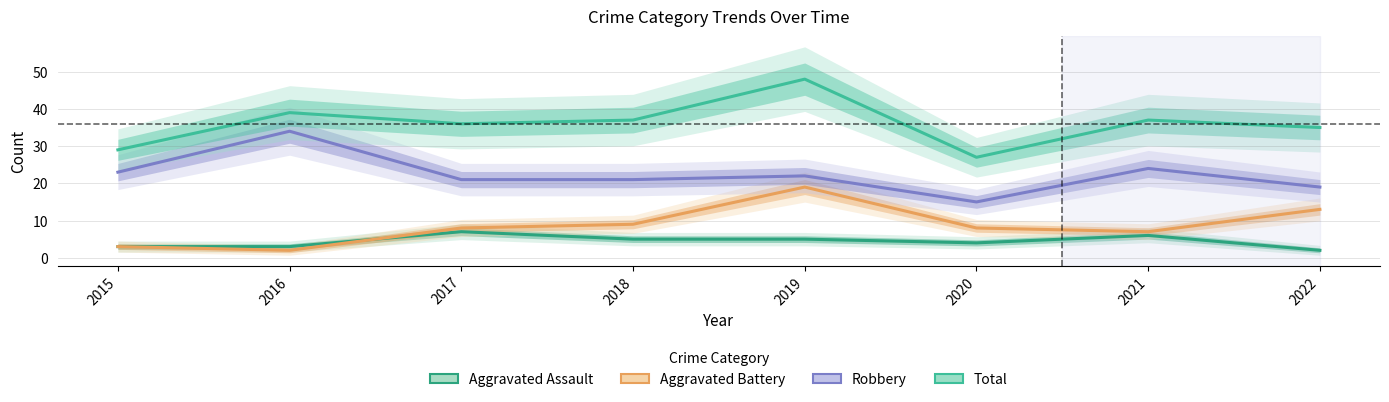

Is it true that Aggravated Assault equals 2 at 2018?

False